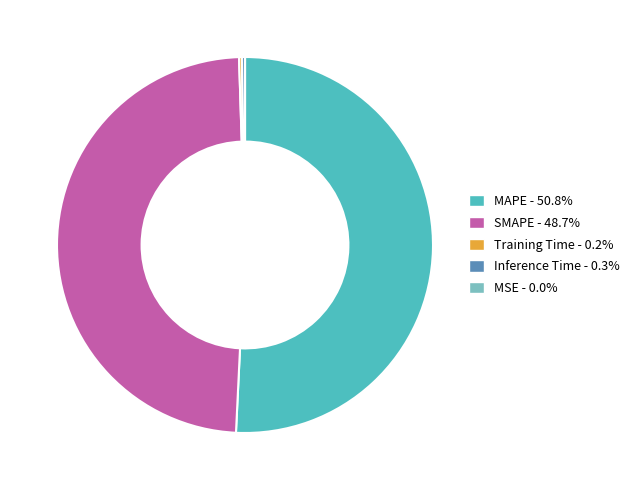

Which category has the biggest portion of the pie?

MAPE